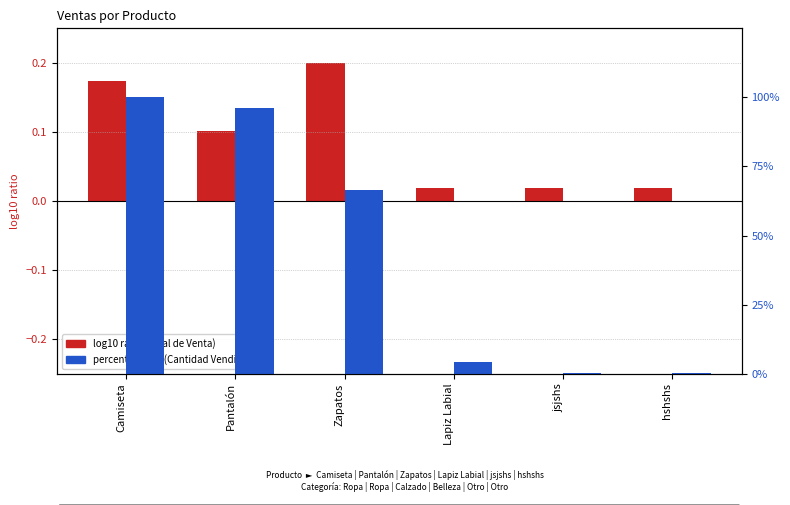

The value of percentile rank within the sample at Lapiz Labial is 6.7. True or false?

False